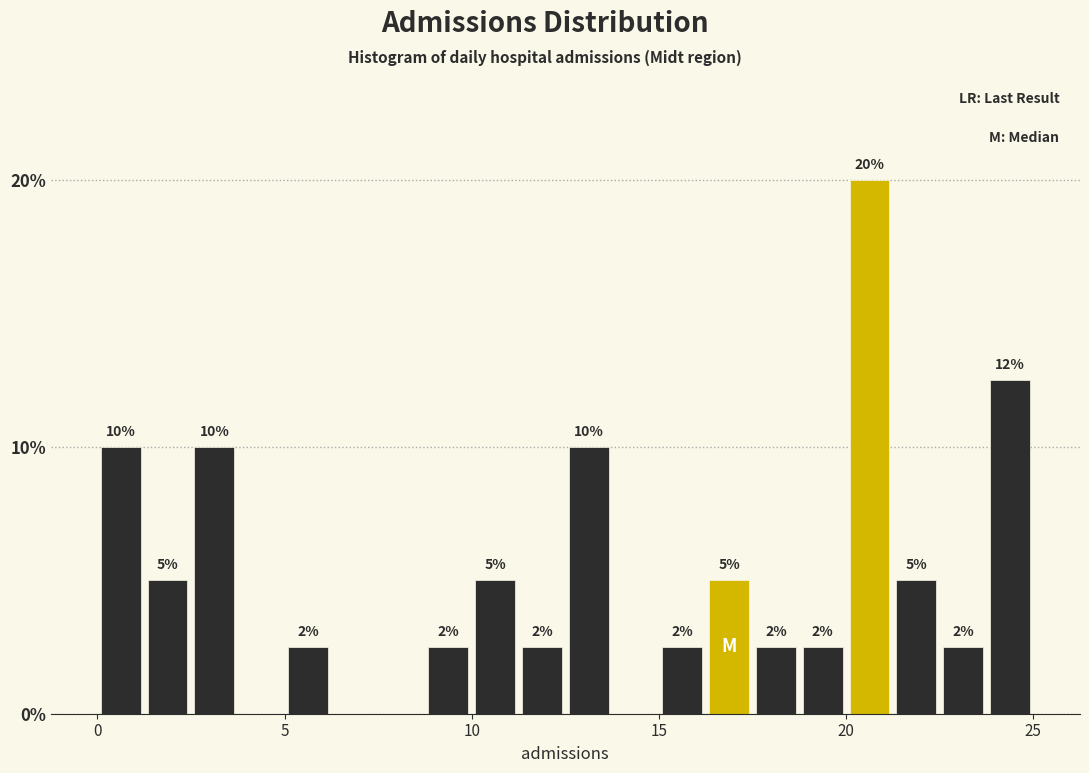

Read against the x-axis, roughly where is the centre of the tallest bar?

20.5